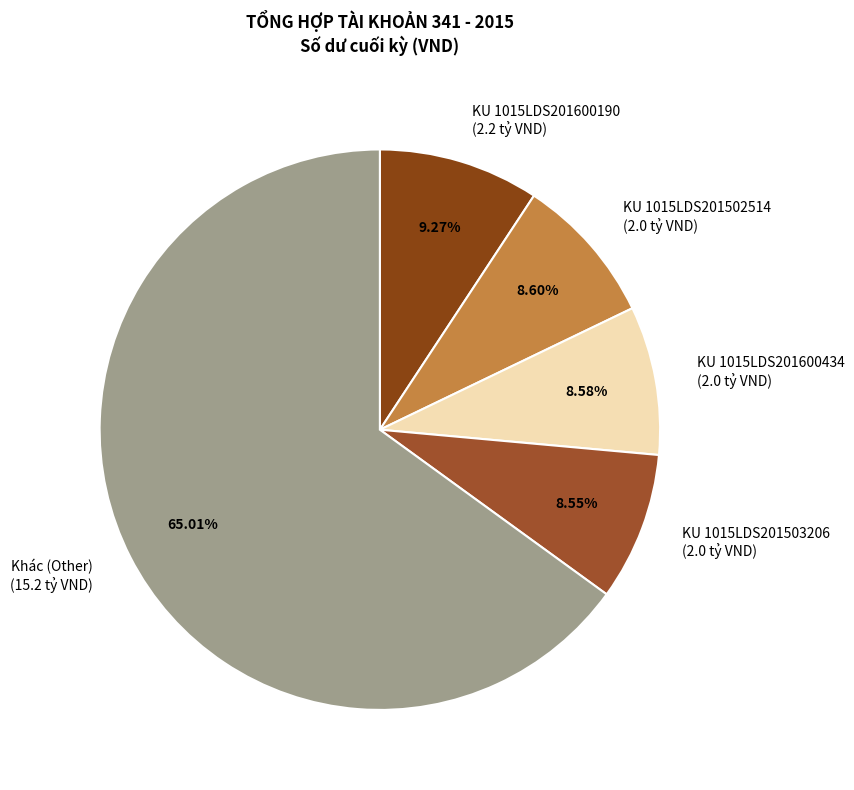

Is the sum of KU 1015LDS201502514 (2.0 tỷ VND) and KU 1015LDS201503206 (2.0 tỷ VND) greater than half?

No